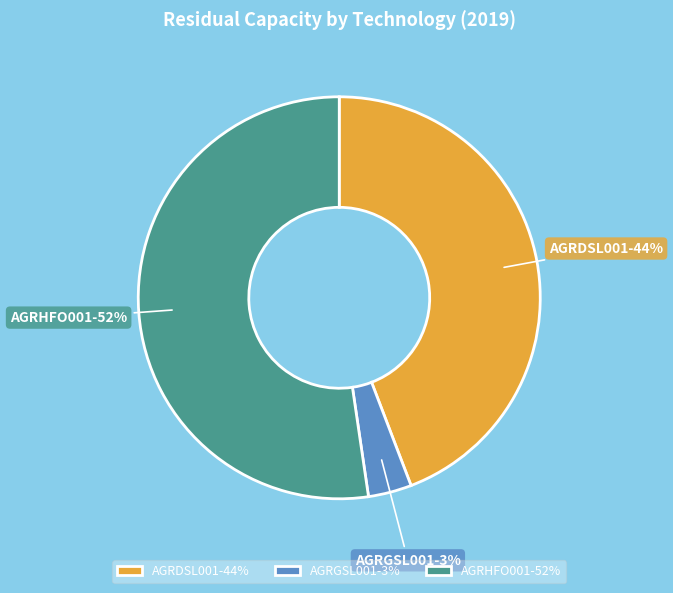

The AGRGSL001 slice represents 3% of the pie. True or false?

True